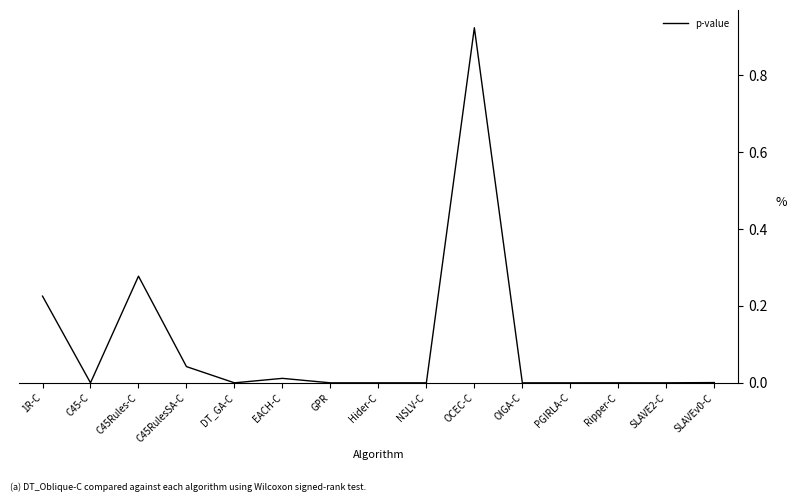

What position from the left is OCEC-C?

10